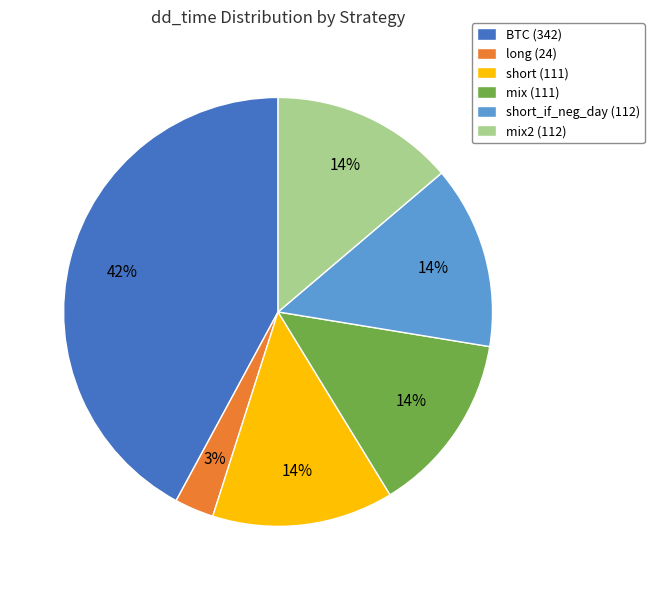

Approximately how many times larger is the value at short_if_neg_day (112) compared to long (24)?

4.7